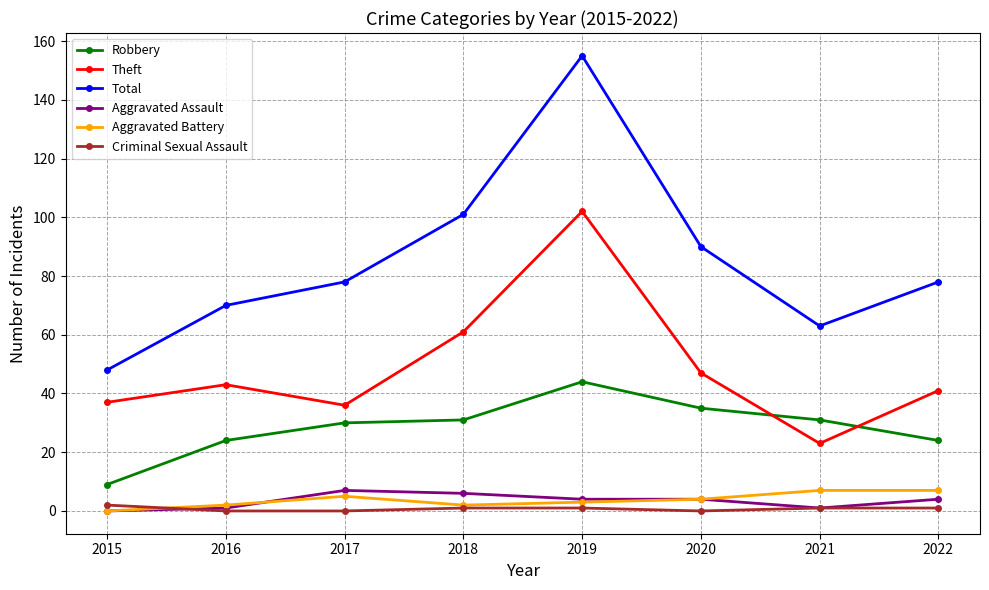

Which series has the largest total across all categories?

Total